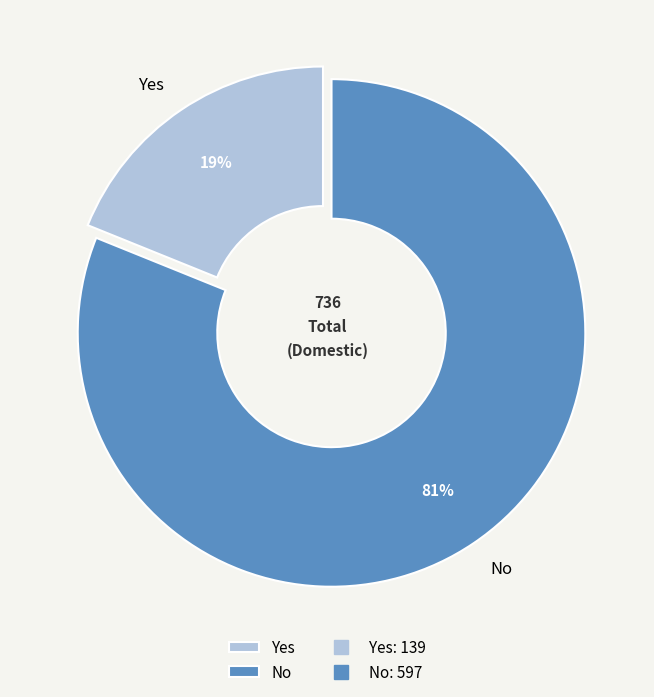

Is the sum of No and Yes greater than half?

Yes